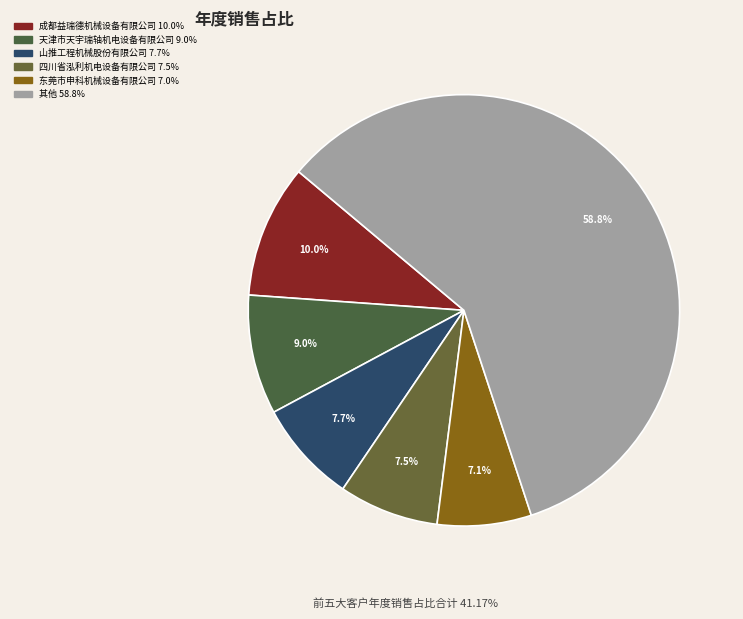

How many slices are in this pie chart?

6